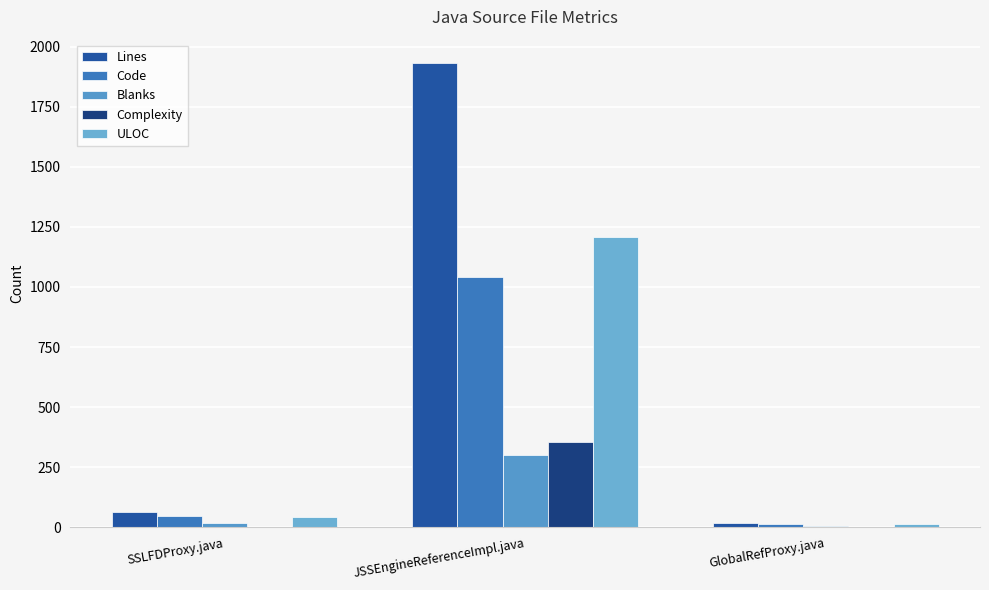

What is the sum of all Blanks values?

319